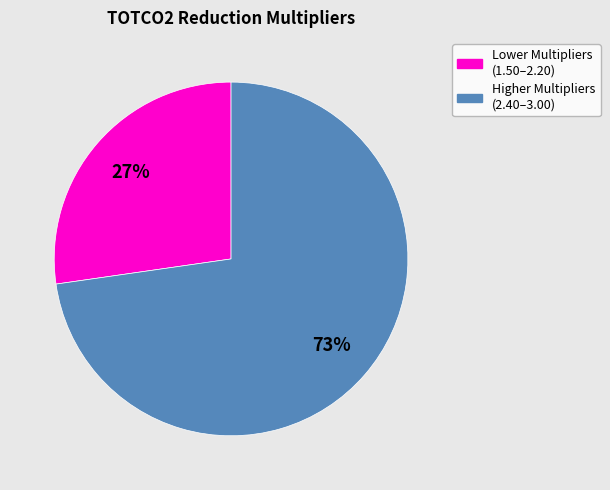

Is there any slice that represents more than half of the pie?

Yes